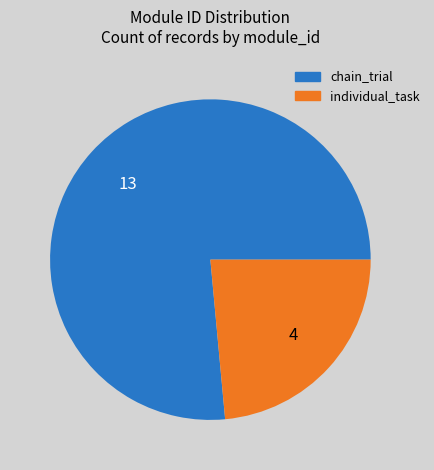

How many slices are in this pie chart?

2